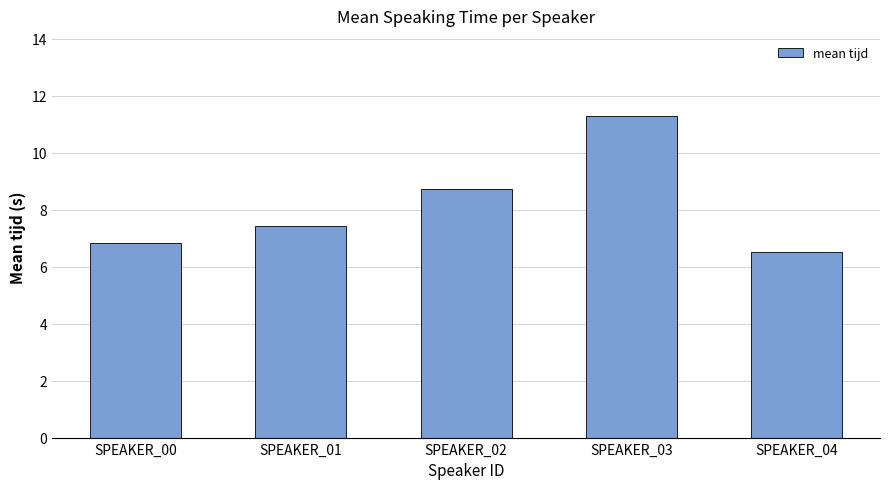

Rank the categories by value from highest to lowest.

SPEAKER_03, SPEAKER_02, SPEAKER_01, SPEAKER_00, SPEAKER_04